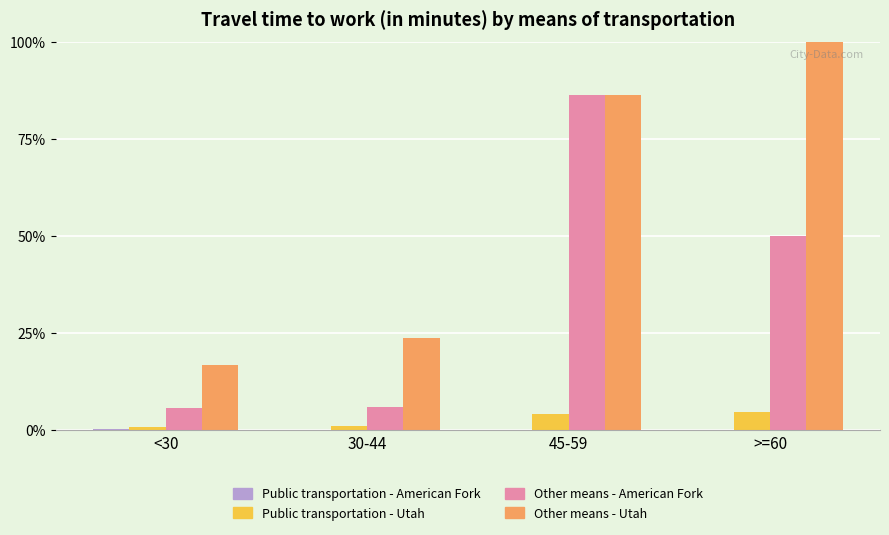

What is the maximum value for Other means - American Fork?

86.3